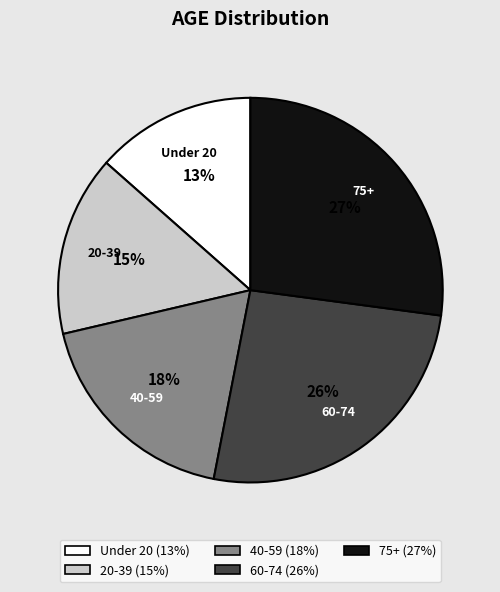

Is there any slice that represents more than half of the pie?

No